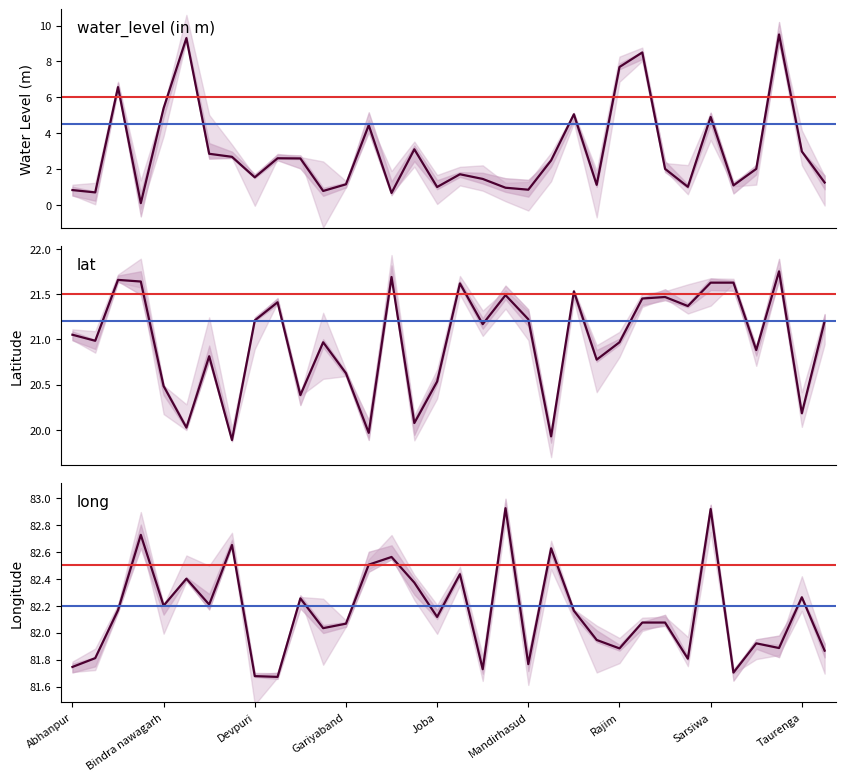

At which category is the sum across all series the highest?

Tarenga